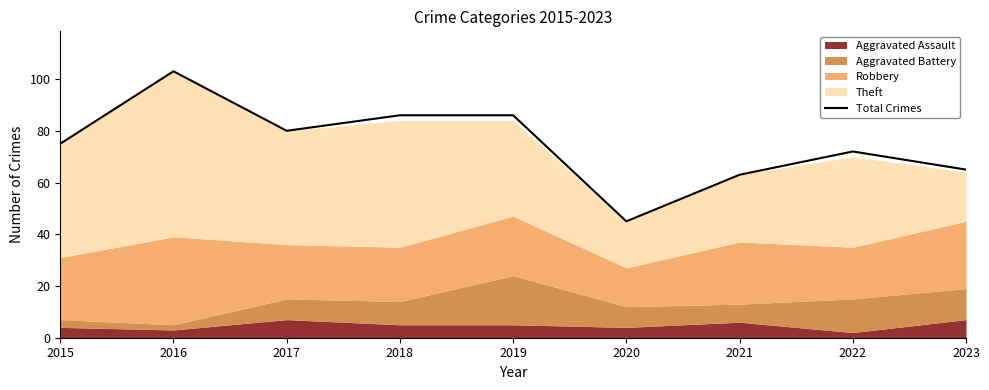

Reading right to left, what are all the values shown in this chart?

2023=65	2022=72	2021=63	2020=45	2019=86	2018=86	2017=80	2016=103	2015=75